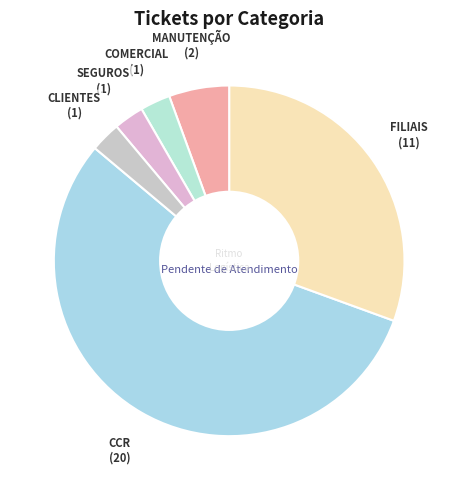

True or false: MANUTENÇÃO accounts for 20% of the total.

False